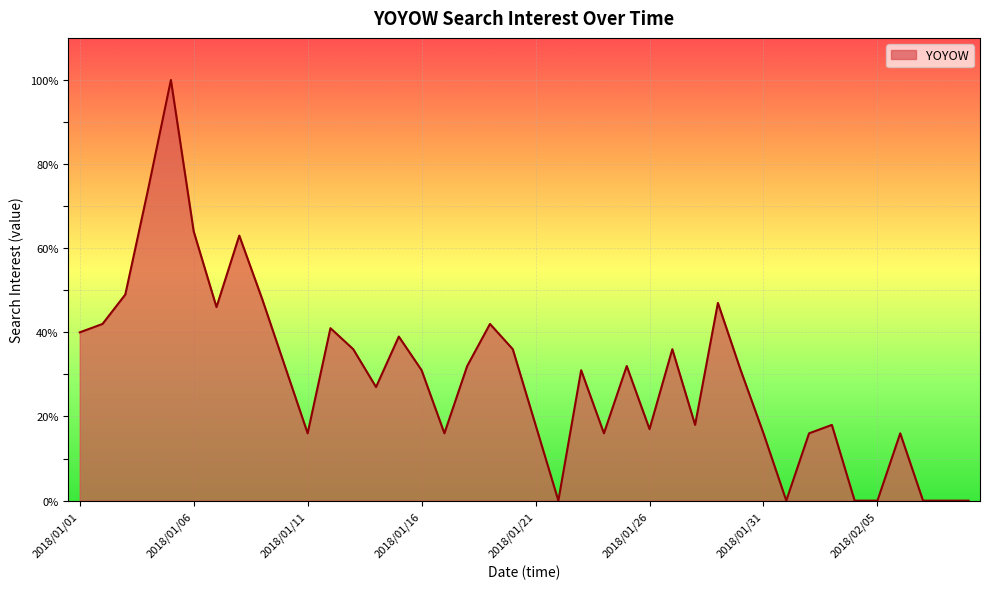

What is the difference between the maximum and minimum values?

100